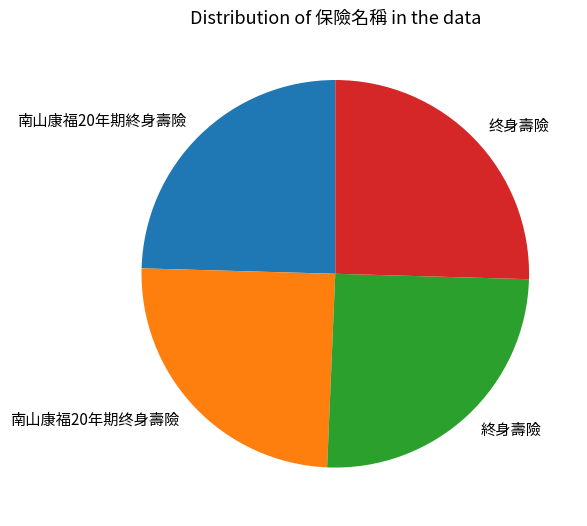

Is there any slice that represents more than half of the pie?

No